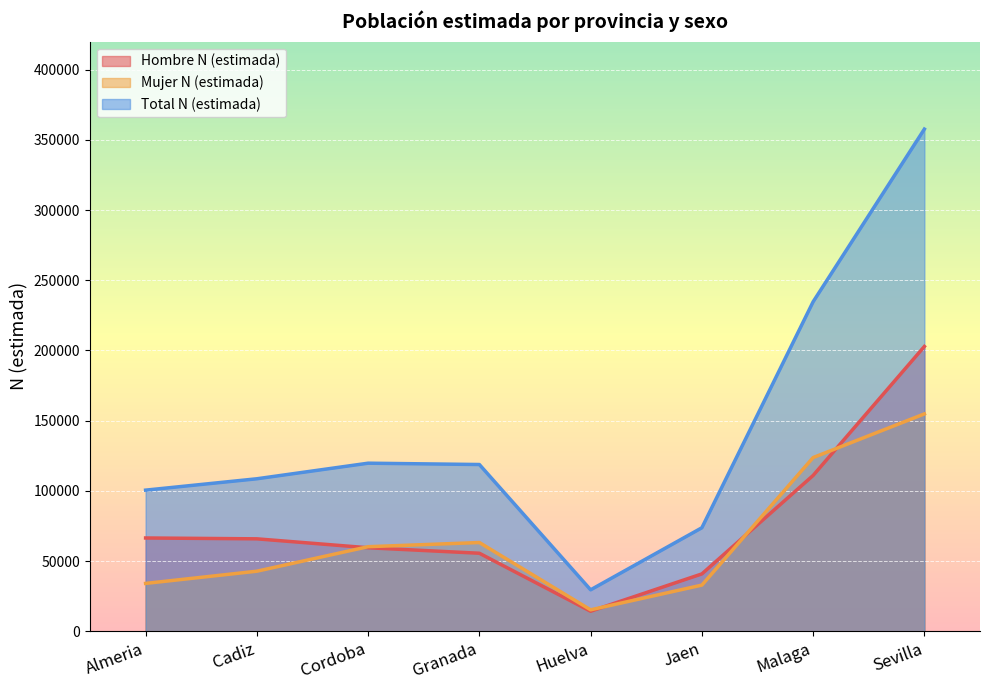

At which category does Hombre N (estimada) reach its first local valley?

Huelva